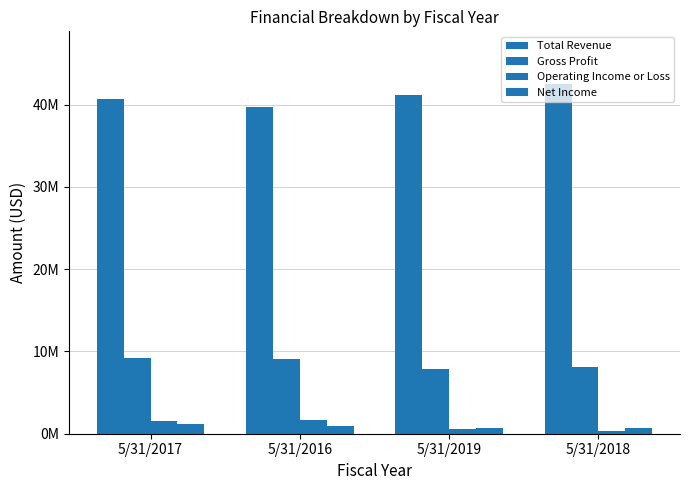

What is the label of the 3rd bar from the right?

5/31/2016